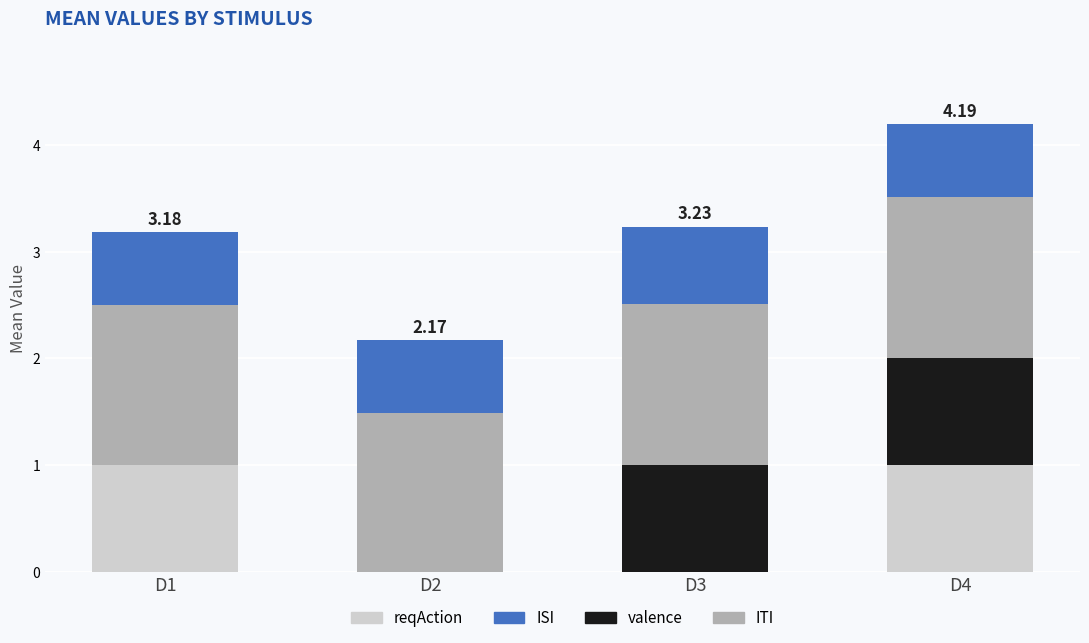

What is the sum of all reqAction values?

2.0